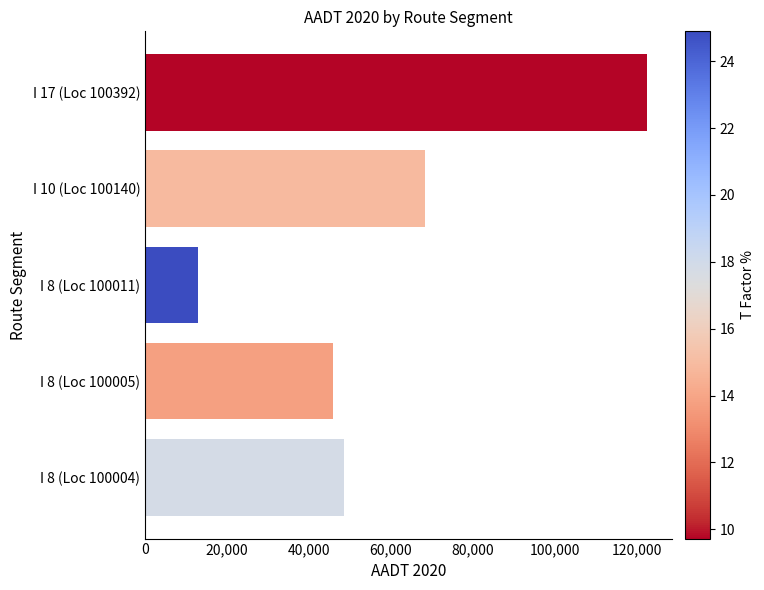

What is the smallest value displayed?

12940